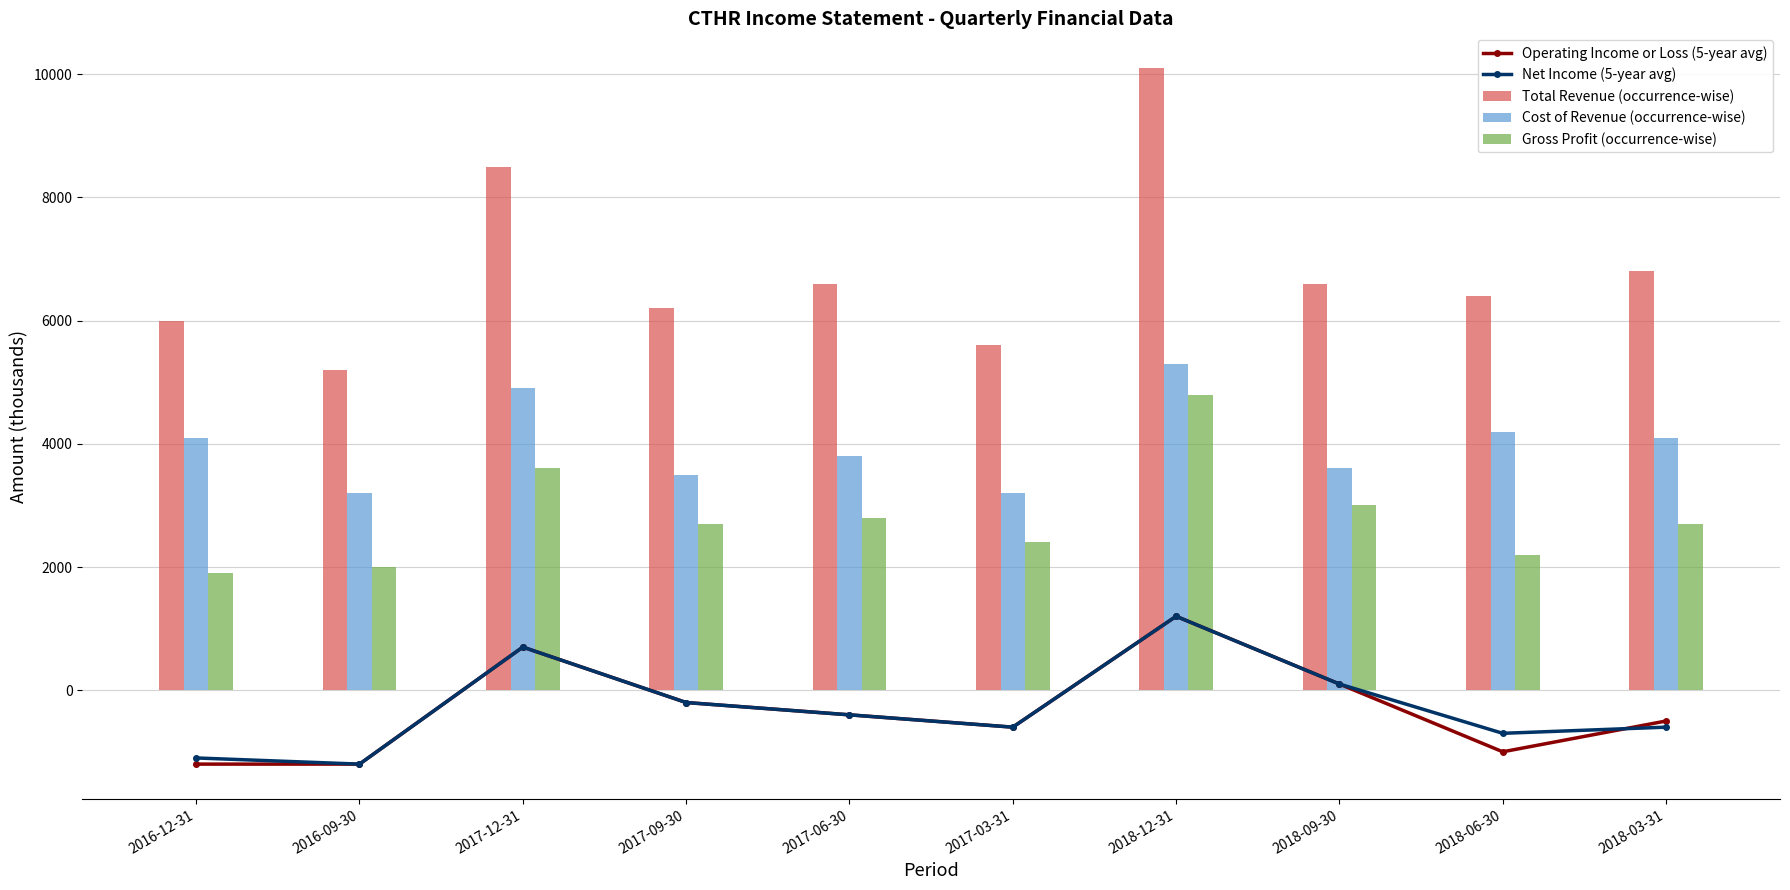

Is the value of Gross Profit (occurrence-wise) at 2016-12-31 greater than the value of Net Income (5-year avg) at 2016-09-30?

Yes